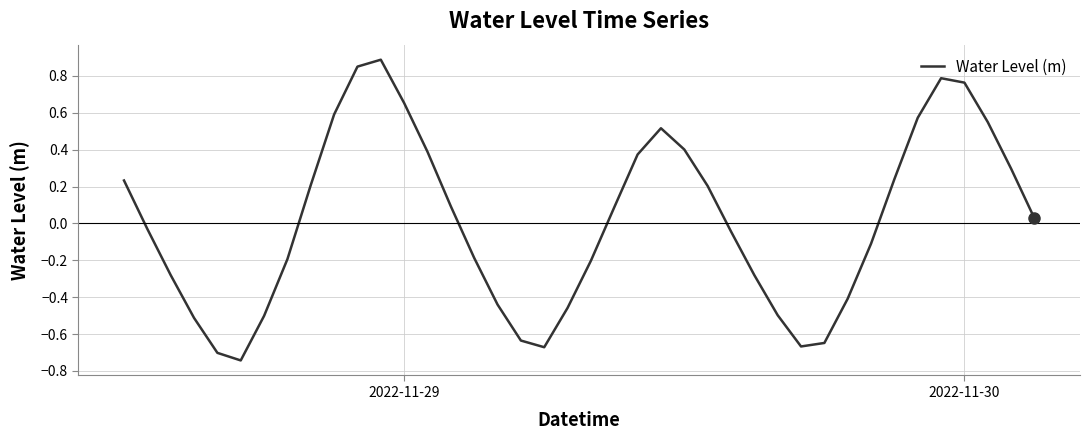

What is the difference between the maximum and minimum values?

1.6